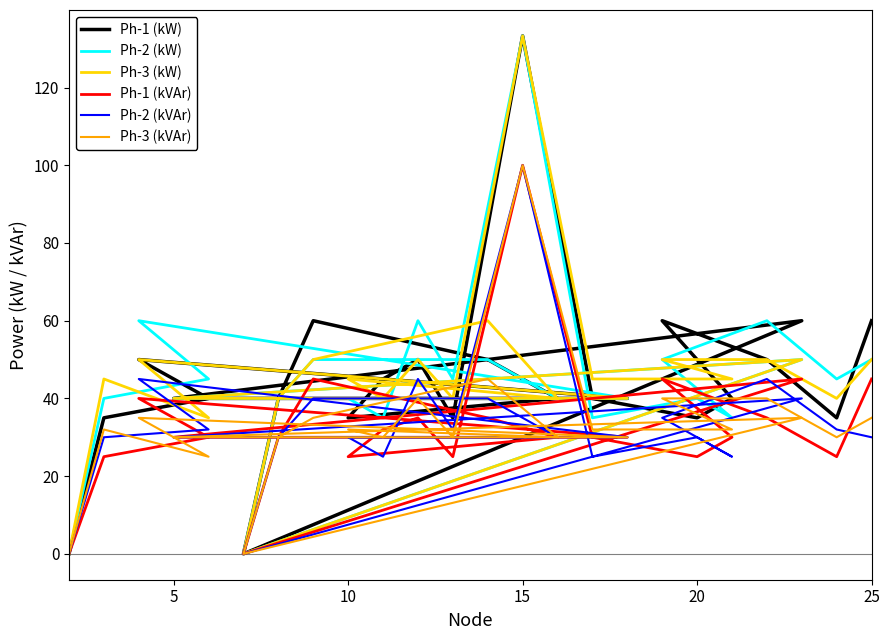

Reading right to left, transcribe all the data shown in this chart.

Ph-1 (kW): 60.0	35.0	50.0	60.0	40.0	35.0	40.0	133.3	35.0	50.0	45.0	35.0	40.0	50.0	60.0	40.0	0.0	60.0	40.0	40.0	50.0	40.0	35.0	0.0
Ph-2 (kW): 50.0	45.0	60.0	50.0	35.0	40.0	35.0	133.3	45.0	60.0	35.0	40.0	40.0	50.0	50.0	40.0	0.0	50.0	40.0	40.0	60.0	45.0	40.0	0.0
Ph-3 (kW): 50.0	40.0	50.0	50.0	45.0	45.0	45.0	133.3	40.0	50.0	40.0	45.0	40.0	60.0	50.0	40.0	0.0	50.0	40.0	40.0	50.0	35.0	45.0	0.0
Ph-1 (kVAr): 45.0	25.0	35.0	45.0	30.0	25.0	30.0	100.0	25.0	35.0	32.0	25.0	30.0	35.0	45.0	30.0	0.0	45.0	30.0	30.0	40.0	30.0	25.0	0.0
Ph-2 (kVAr): 30.0	32.0	45.0	35.0	25.0	30.0	25.0	100.0	32.0	45.0	25.0	30.0	30.0	40.0	40.0	30.0	0.0	40.0	30.0	30.0	45.0	32.0	30.0	0.0
Ph-3 (kVAr): 35.0	30.0	40.0	40.0	32.0	32.0	32.0	100.0	30.0	40.0	30.0	32.0	30.0	45.0	35.0	30.0	0.0	35.0	30.0	30.0	35.0	25.0	32.0	0.0